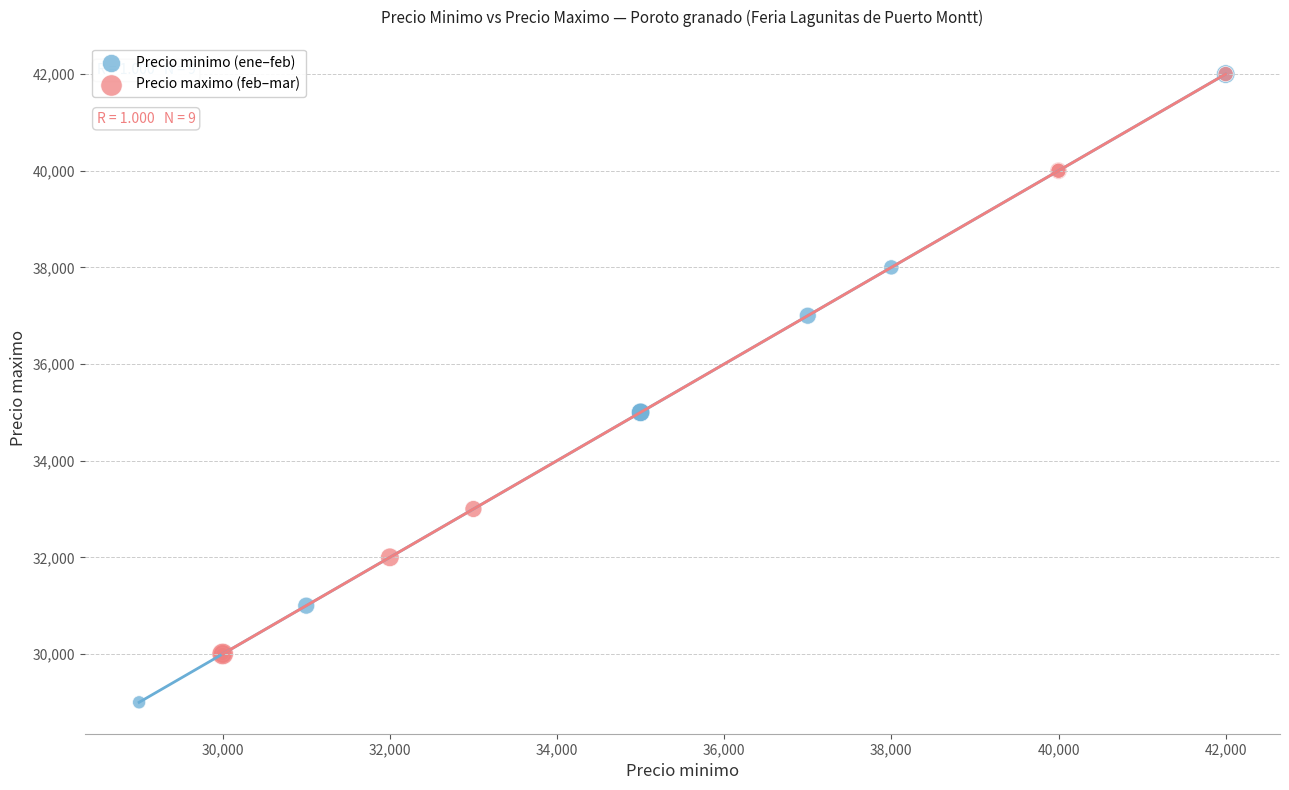

Which series has the largest Y range (max minus min)?

Precio minimo (ene–feb)